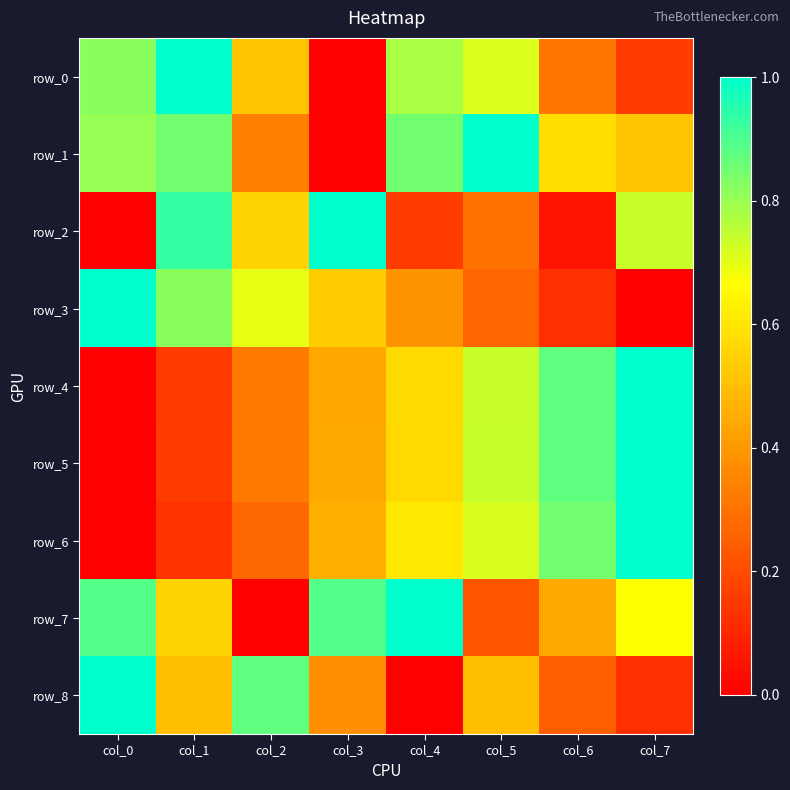

Which series changed the most between col_3 and col_5?

row_1